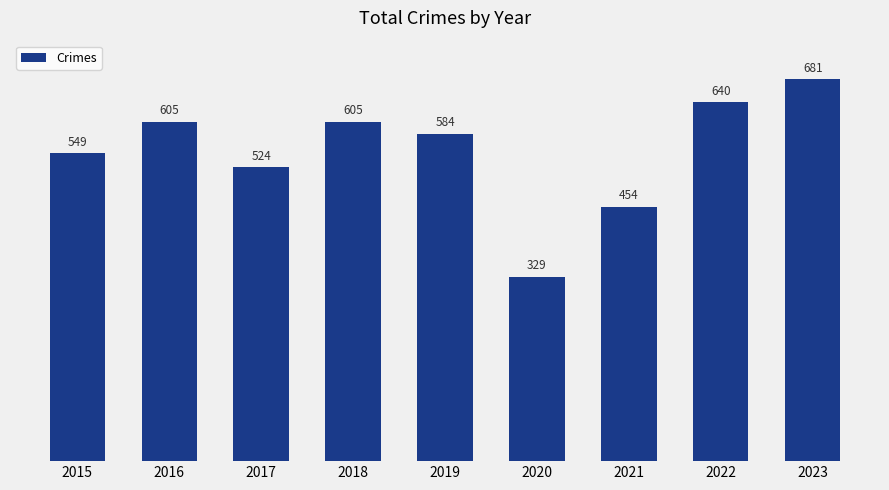

What is the average value?

552